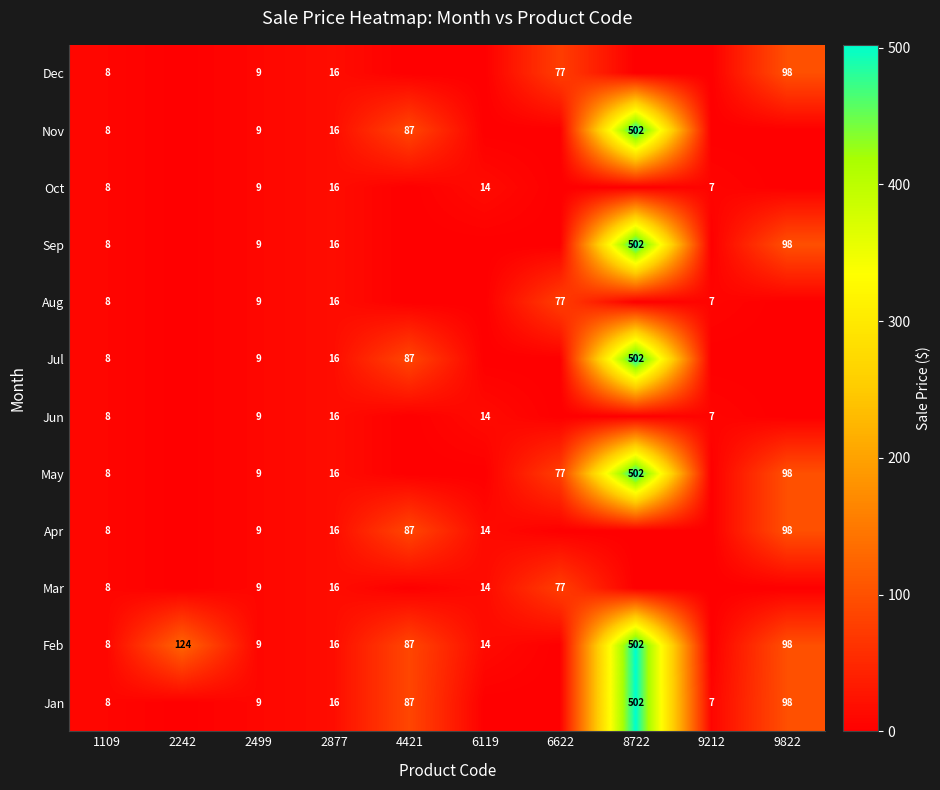

What is the difference between the highest and lowest values at 2242?

124.0